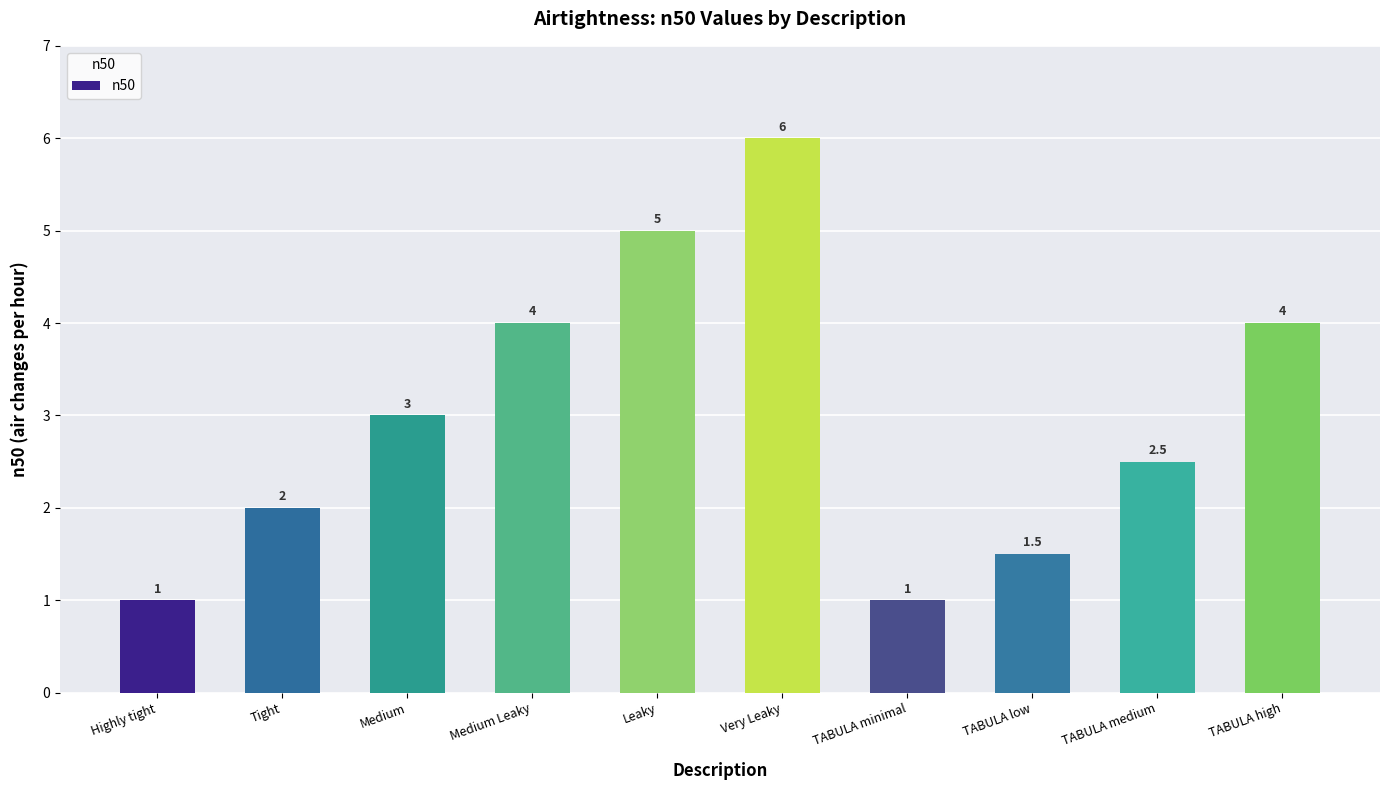

How many bars are there in total?

10